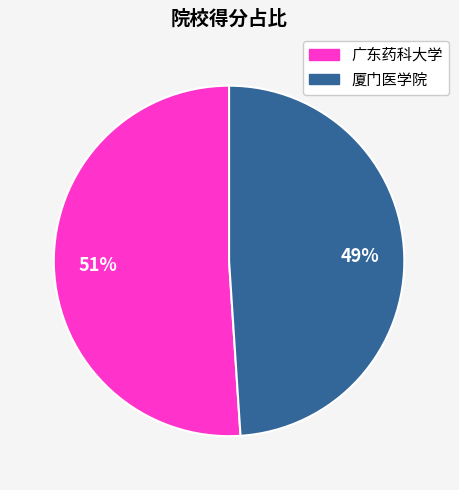

Rank the categories by value from highest to lowest.

广东药科大学, 厦门医学院